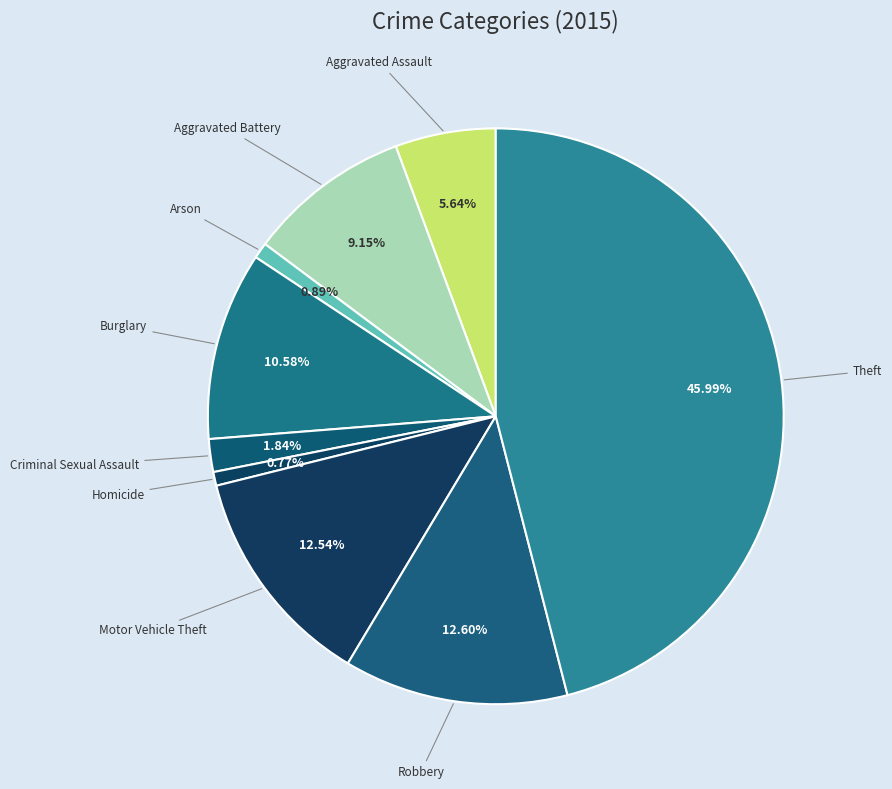

The Homicide slice represents 7% of the pie. True or false?

False